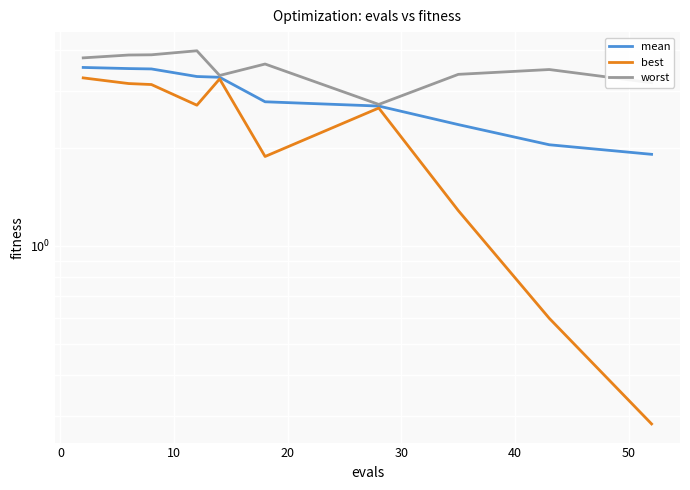

Which label corresponds to the smallest value in the chart?

9